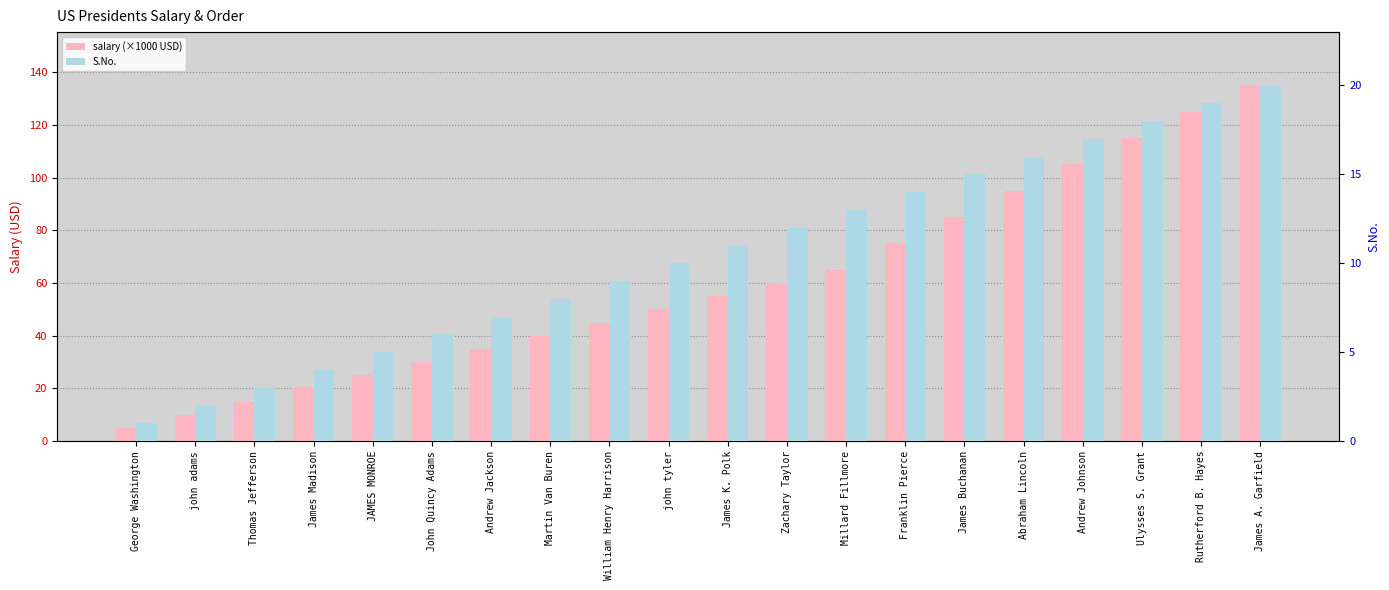

Which category has the lowest value in the S.No. series?

George Washington